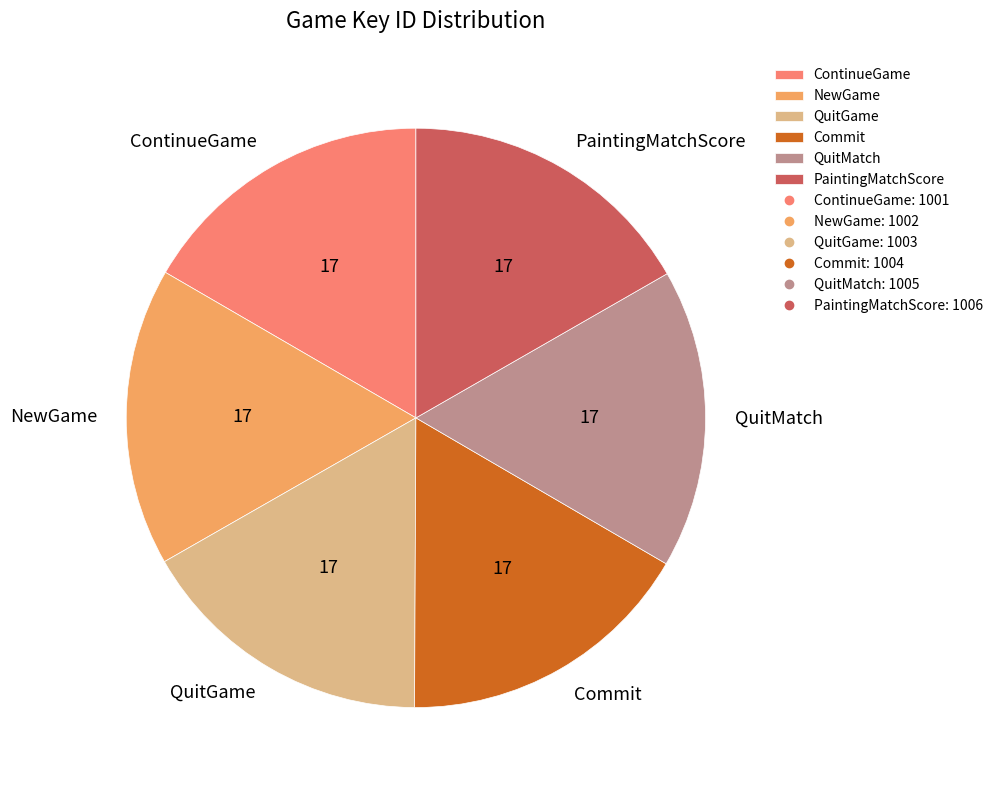

Is Commit the majority of the pie?

No